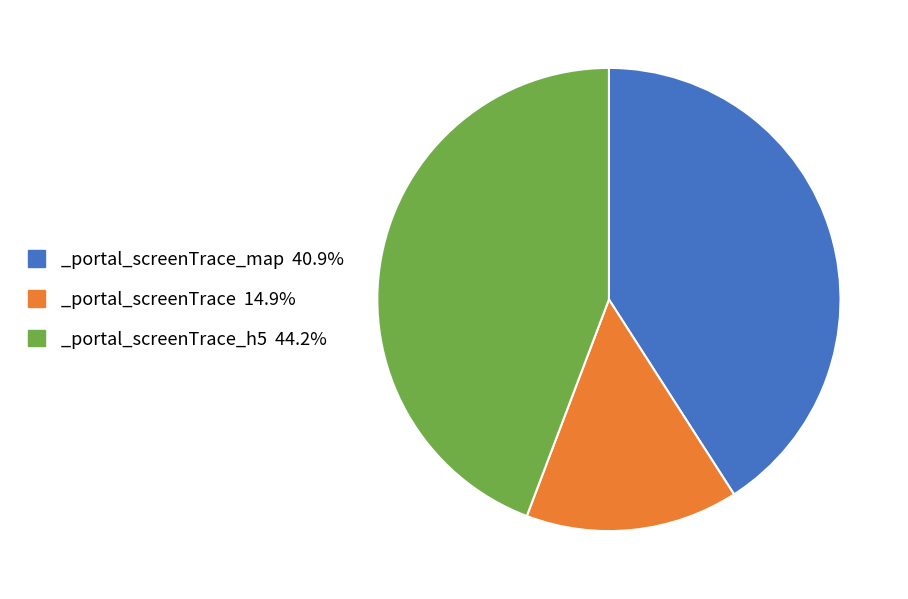

Combined, do _portal_screenTrace_h5 44.2% and _portal_screenTrace 14.9% account for over 50%?

Yes